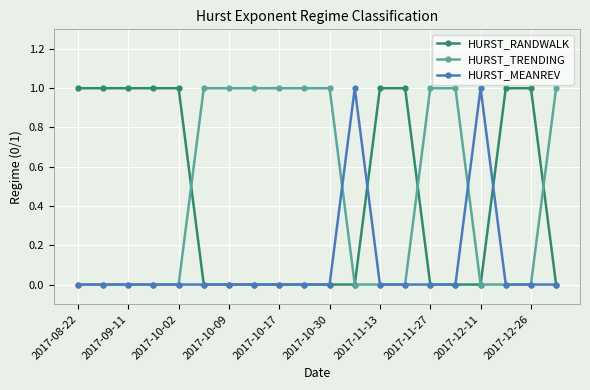

What are all the series names shown in the legend?

HURST_RANDWALK, HURST_TRENDING, HURST_MEANREV